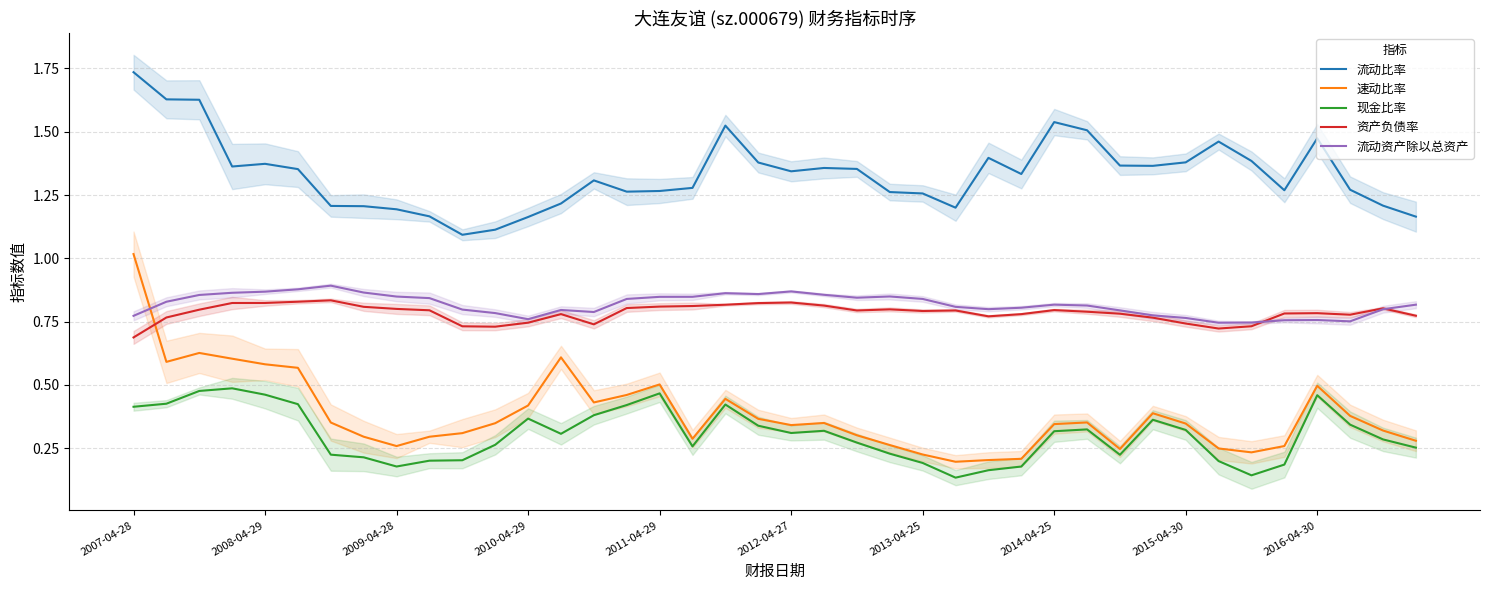

At how many categories does at least one series exceed 0?

40